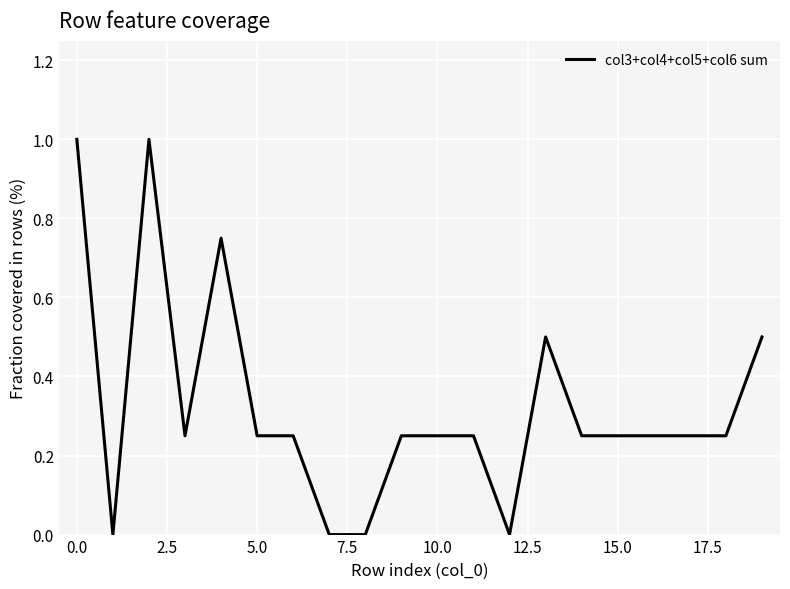

What is the difference between the maximum and minimum values?

1.0